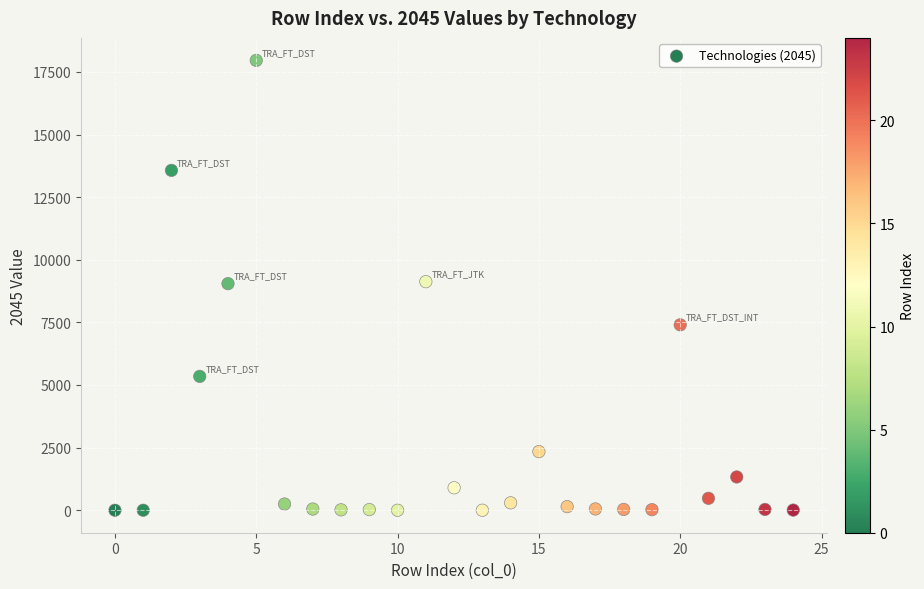

What is the range of Y values (max minus min)?

17960.2